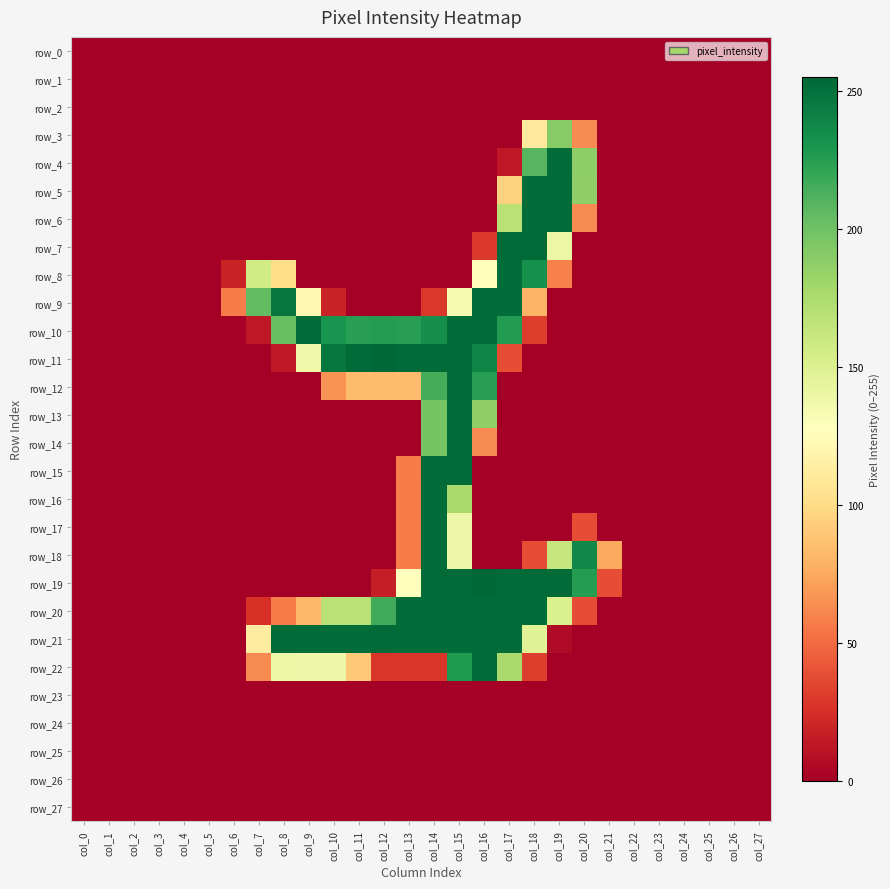

At col_12, list the series in order from smallest to largest.

row_0, row_1, row_2, row_3, row_4, row_5, row_6, row_7, row_8, row_9, row_13, row_14, row_15, row_16, row_17, row_18, row_23, row_24, row_25, row_26, row_27, row_19, row_22, row_12, row_20, row_10, row_21, row_11